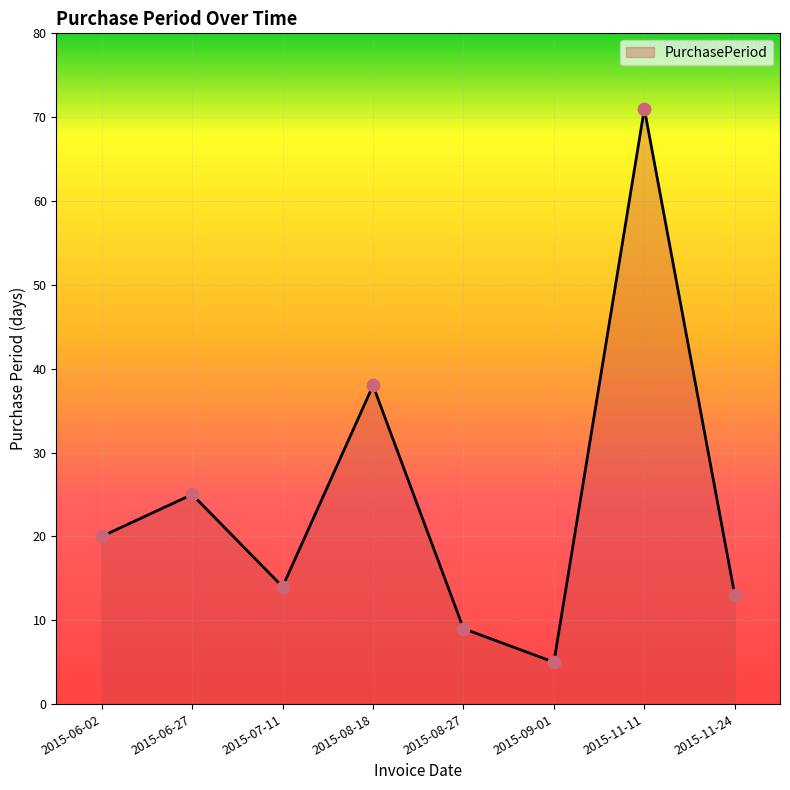

Approximately how many times larger is the value at 2015-08-18 compared to 2015-11-11?

0.5